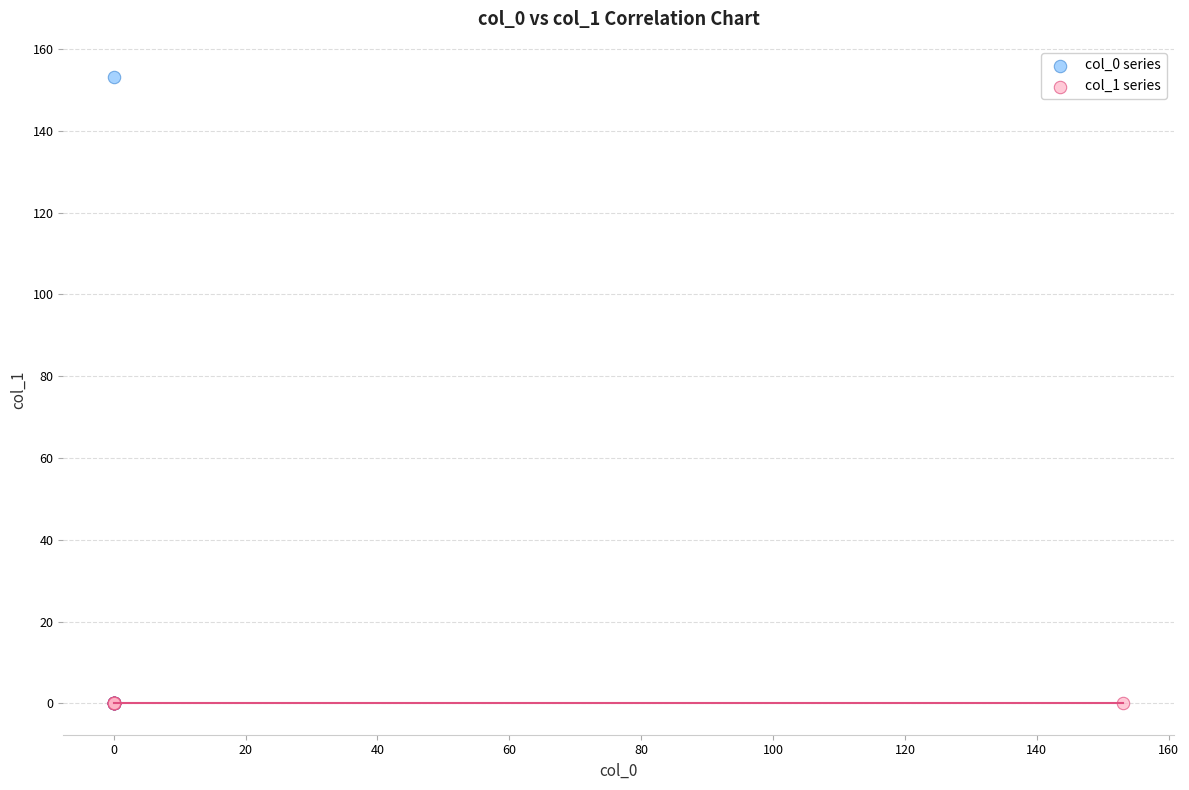

Which series contains the highest Y value?

col_0 series